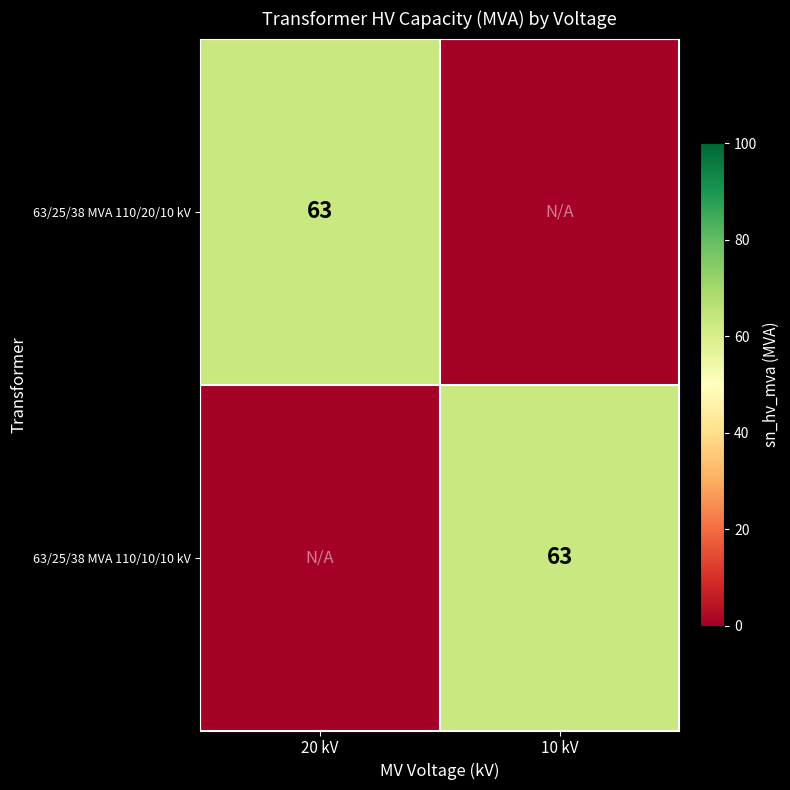

The 63/25/38 MVA 110/10/10 kV series shows 63 at 10 kV. True or false?

True